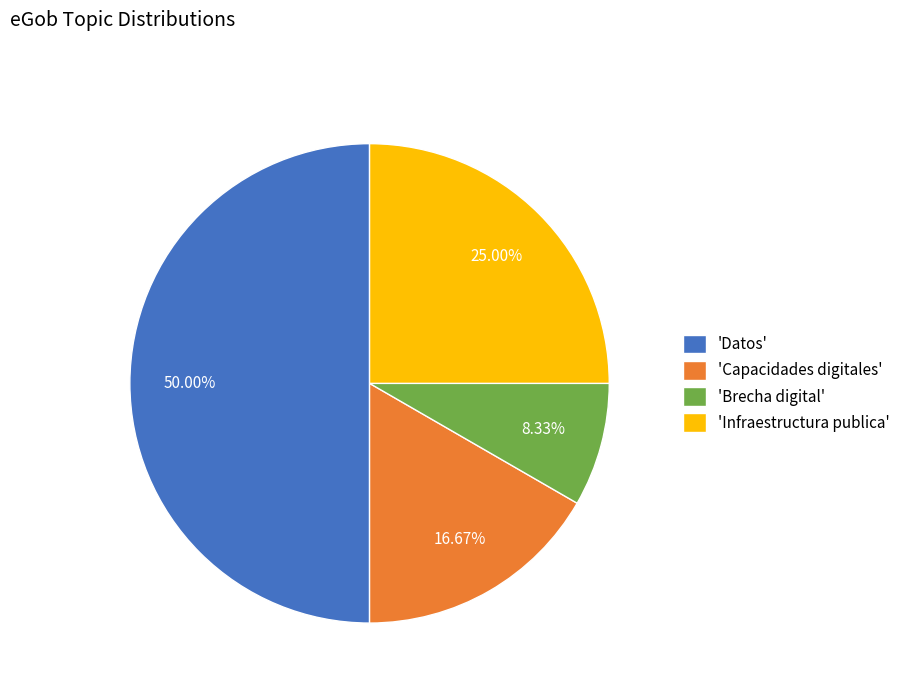

How many slices are in this pie chart?

4